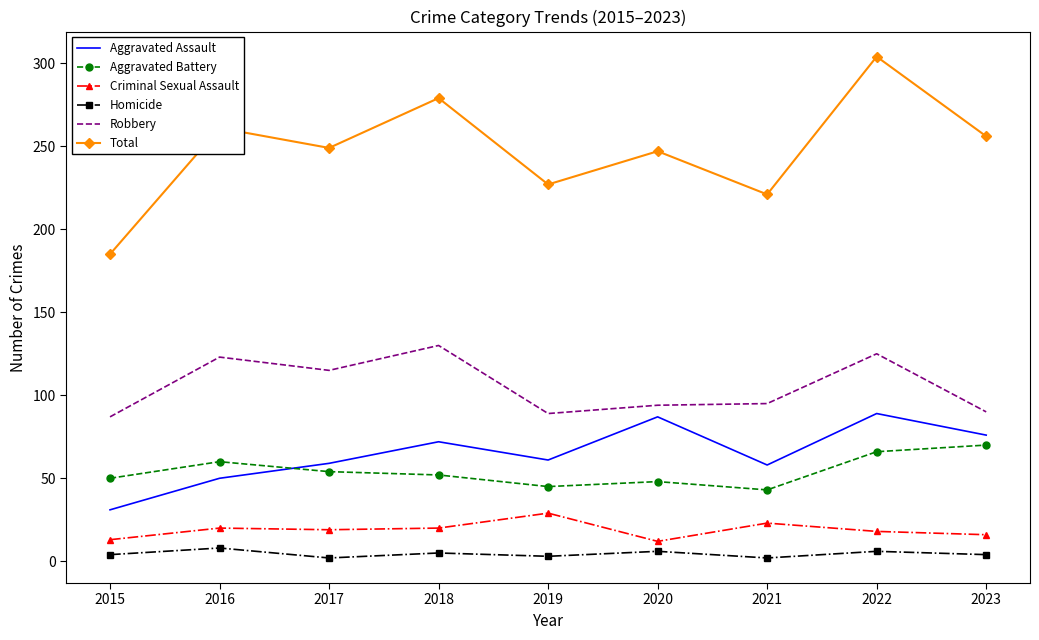

True or false: Robbery and Aggravated Battery cross at least once.

False